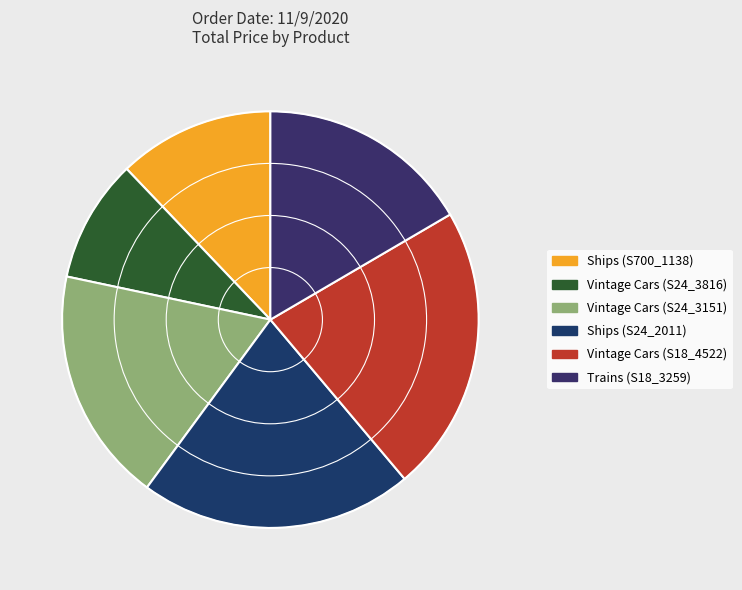

Is it true that Vintage Cars (S24_3151) is 12% of the pie?

False